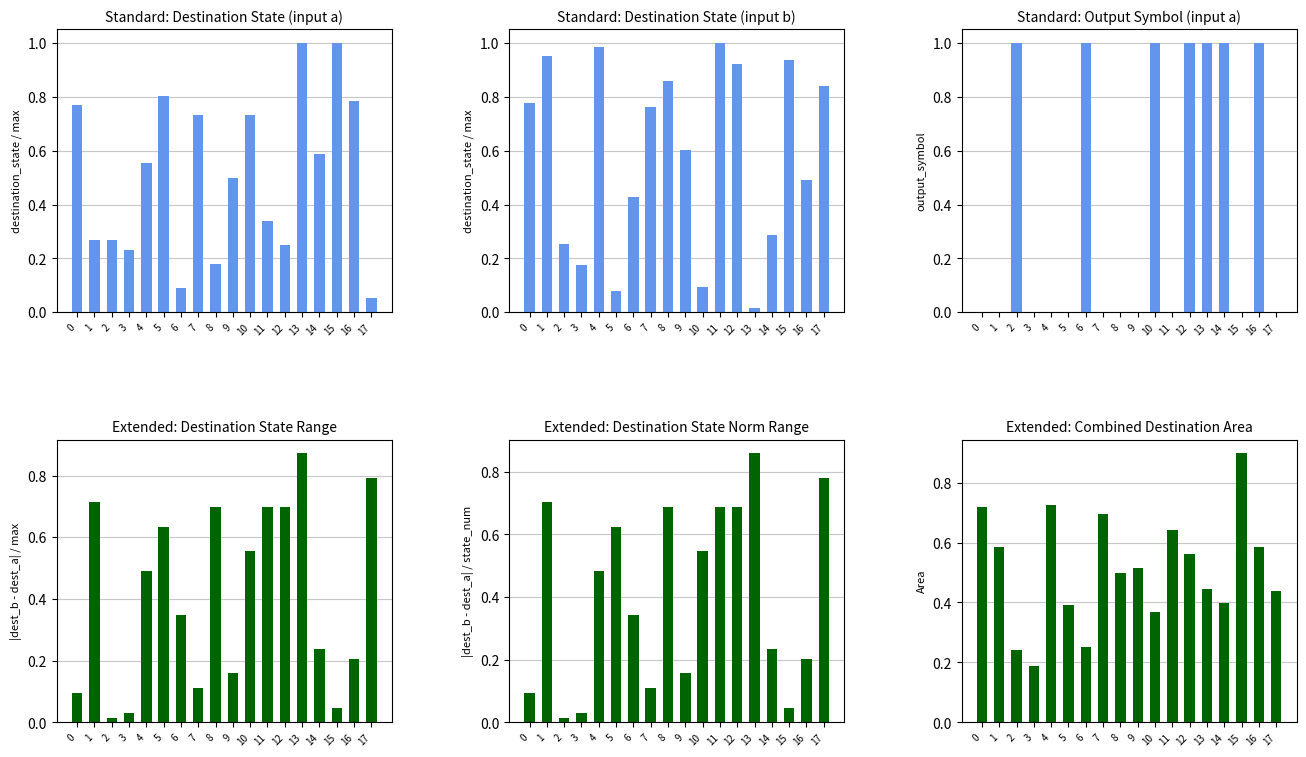

The value of destination_state (input=a) at 1 is 0.5. True or false?

False